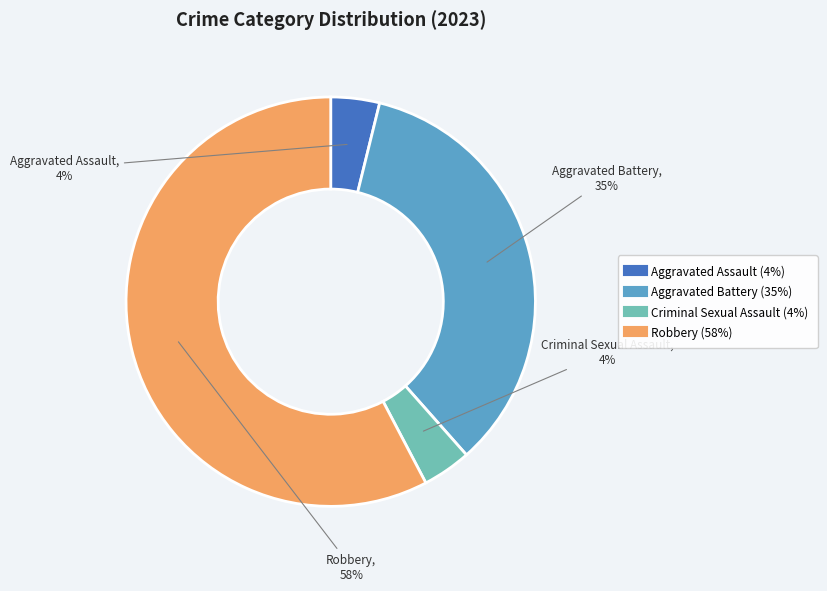

Approximately how many times larger is the value at Criminal Sexual Assault compared to Aggravated Battery?

0.1